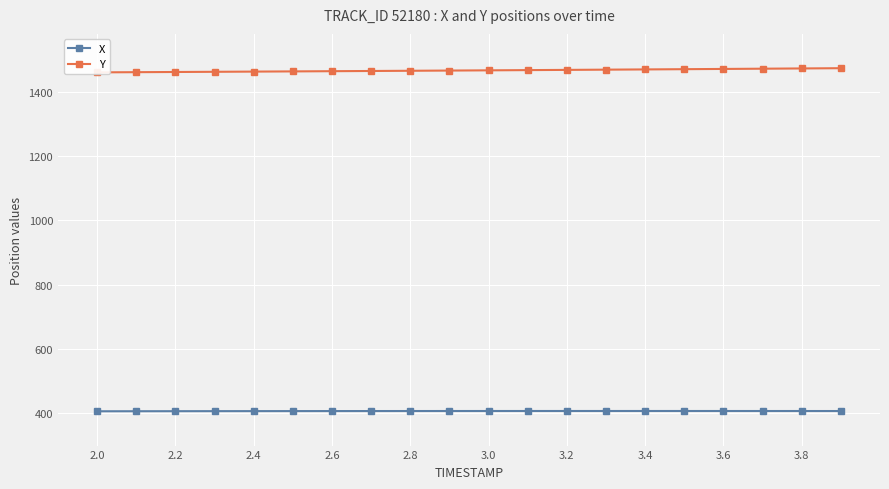

True or false: Y has a value of 1461.9 at 2.2.

True